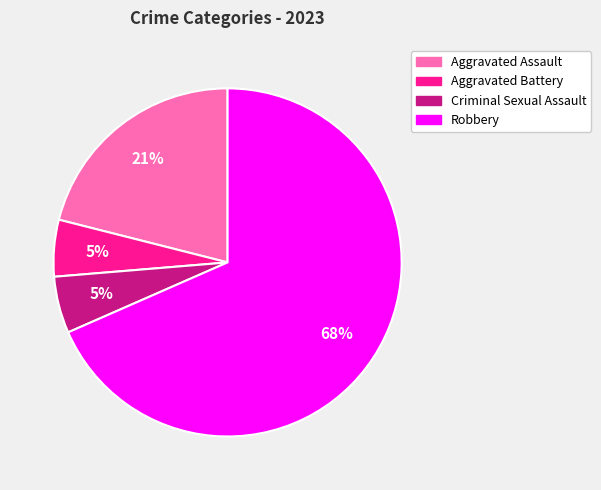

Do Robbery and Aggravated Assault together represent more than half of the pie?

Yes